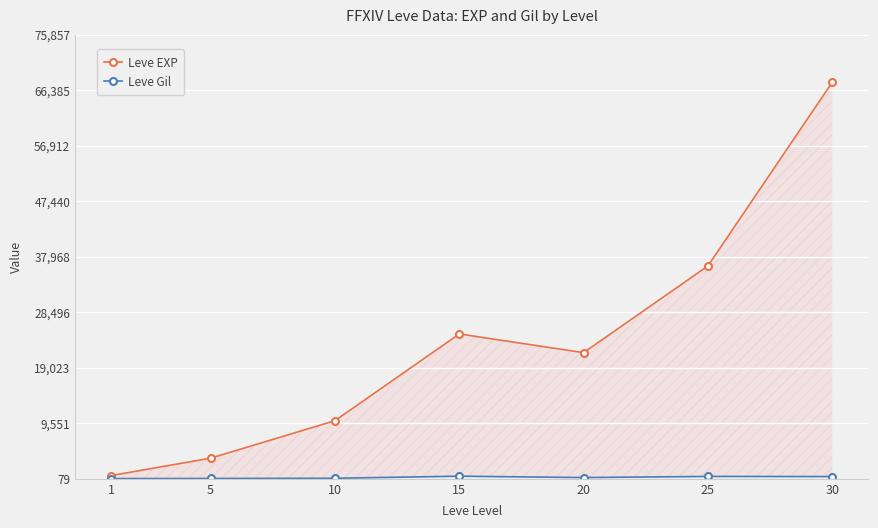

Between 5 and 30, which series saw the biggest shift?

Leve EXP